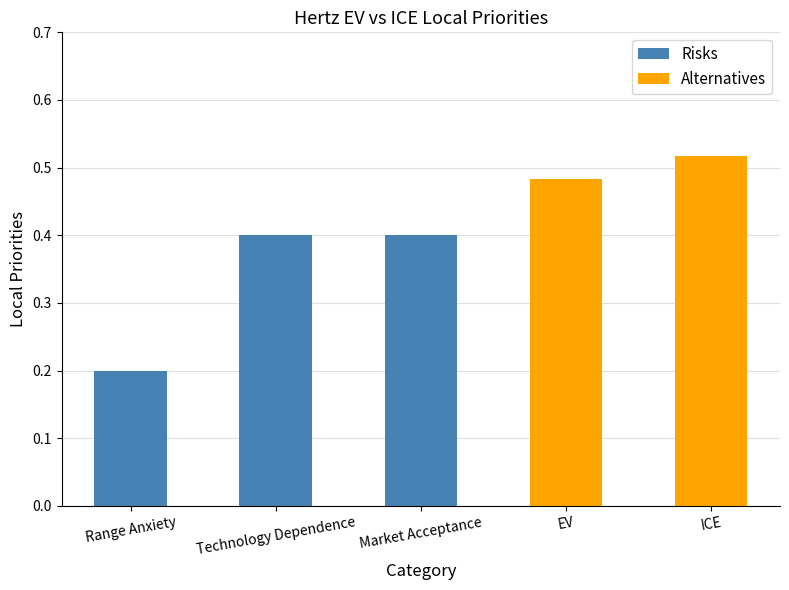

What is the value of the 2nd bar from the left?

0.4